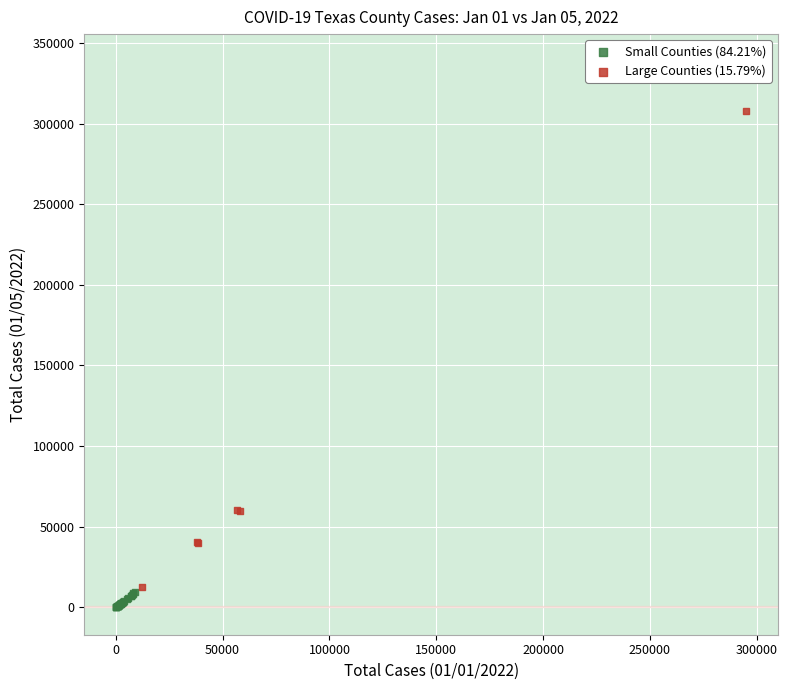

Which series reaches the maximum Y coordinate?

Large Counties (15.79%)